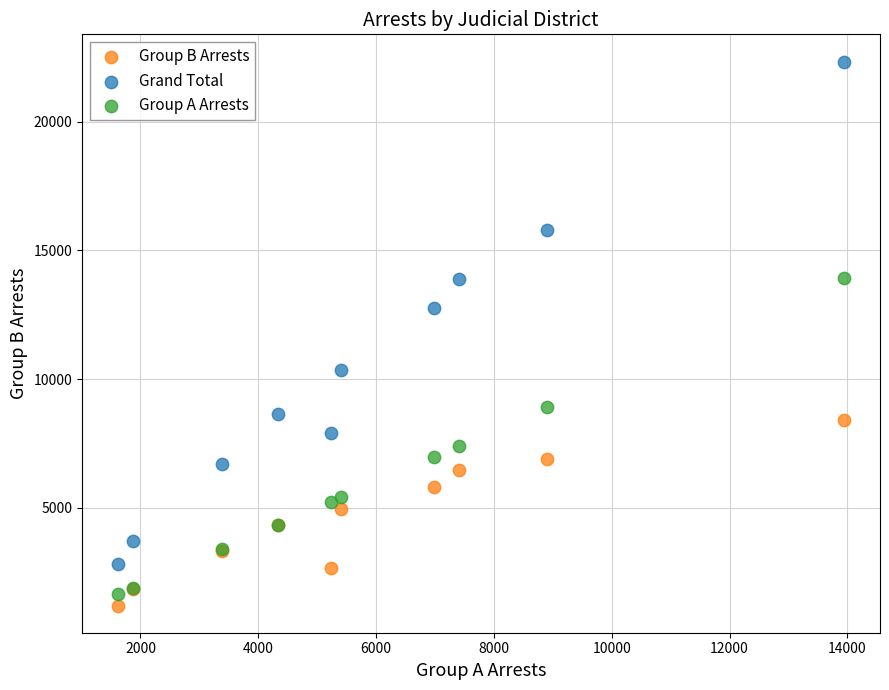

Across all series, what Y value is closest to 11770?

12777